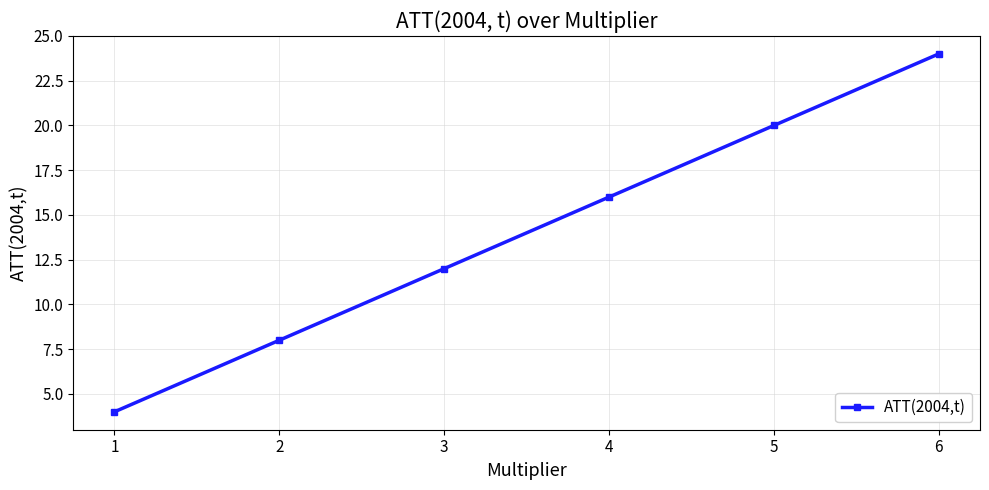

List the labels in order of value, smallest first.

1, 2, 3, 4, 5, 6